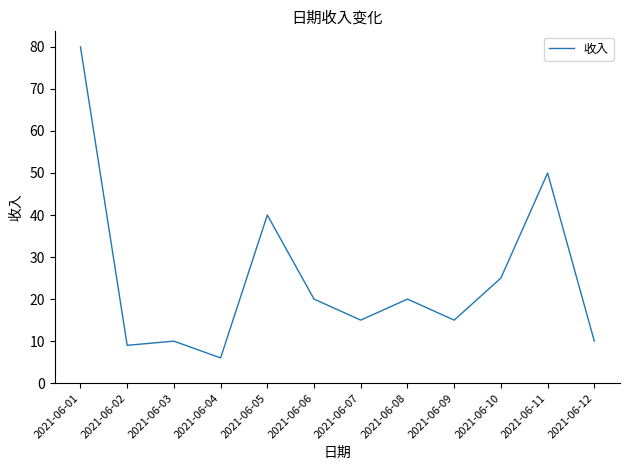

Where is the first local maximum?

2021-06-03